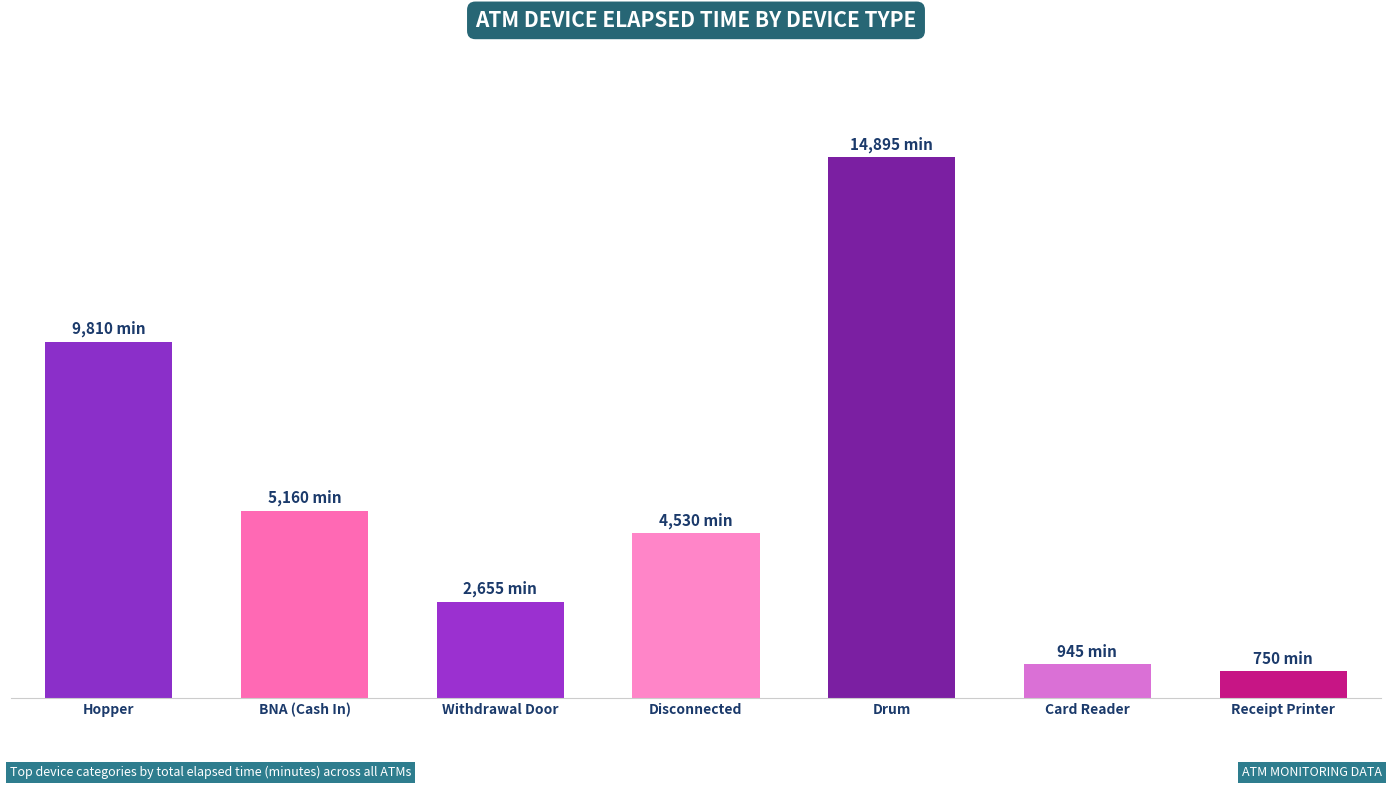

Does the chart contain any negative values?

No